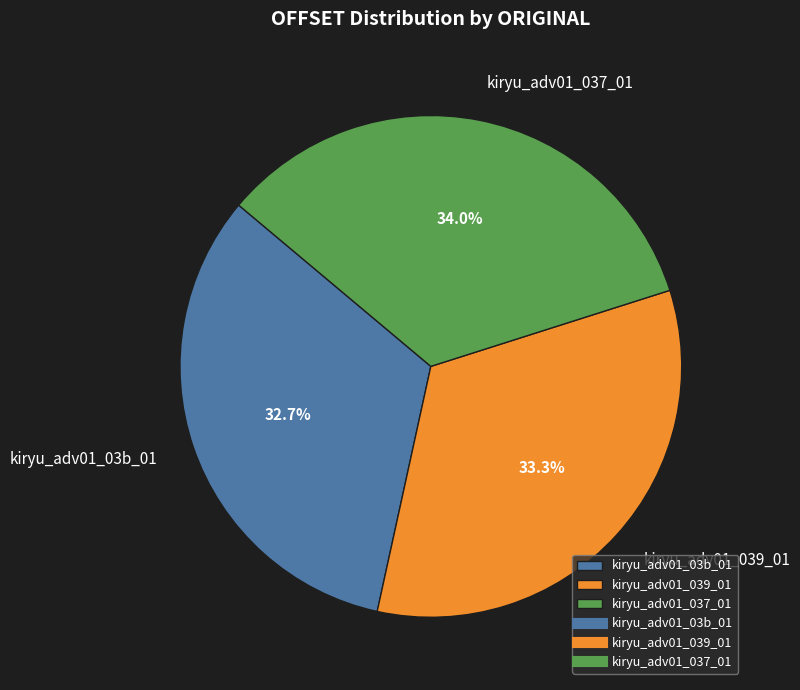

To the nearest percent, what percentage of the pie is kiryu_adv01_037_01?

34%